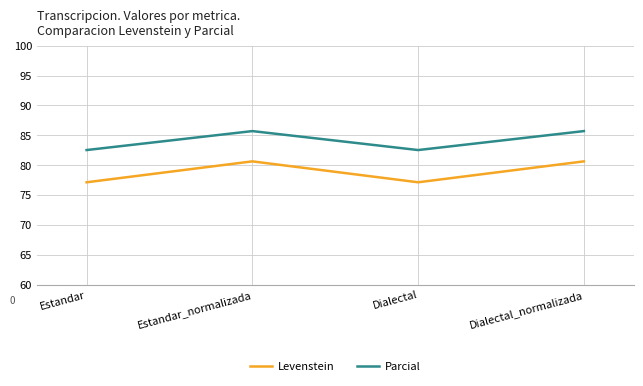

Reading left to right, what are all the values shown in this chart?

Levenstein: Estandar=77.1	Estandar_normalizada=80.6	Dialectal=77.1	Dialectal_normalizada=80.6
Parcial: Estandar=82.5	Estandar_normalizada=85.7	Dialectal=82.5	Dialectal_normalizada=85.7